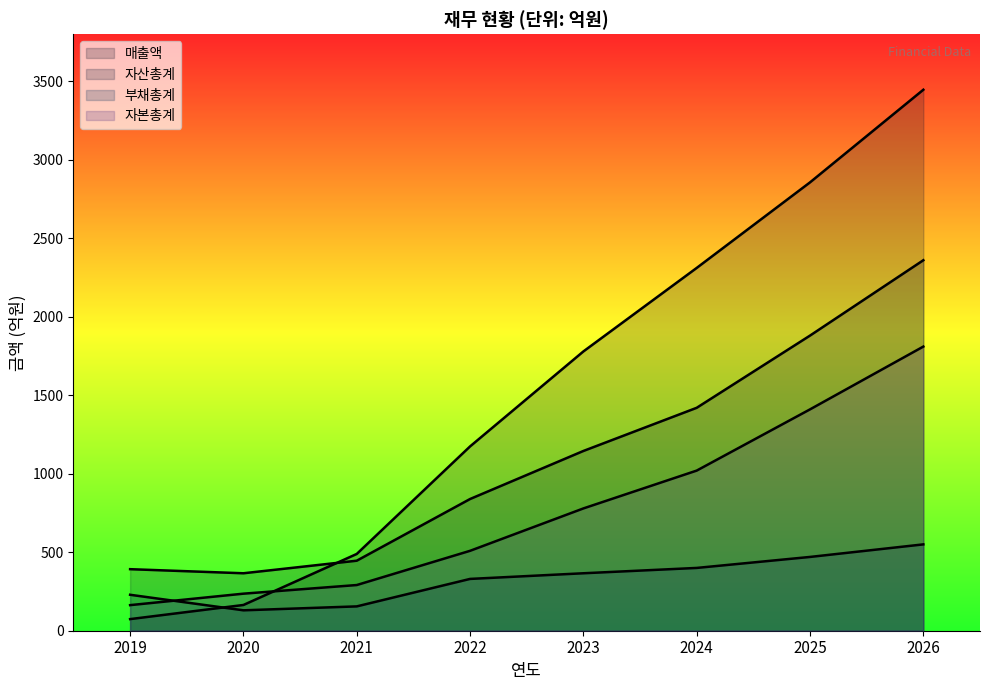

What is the minimum value for 부채총계?

130